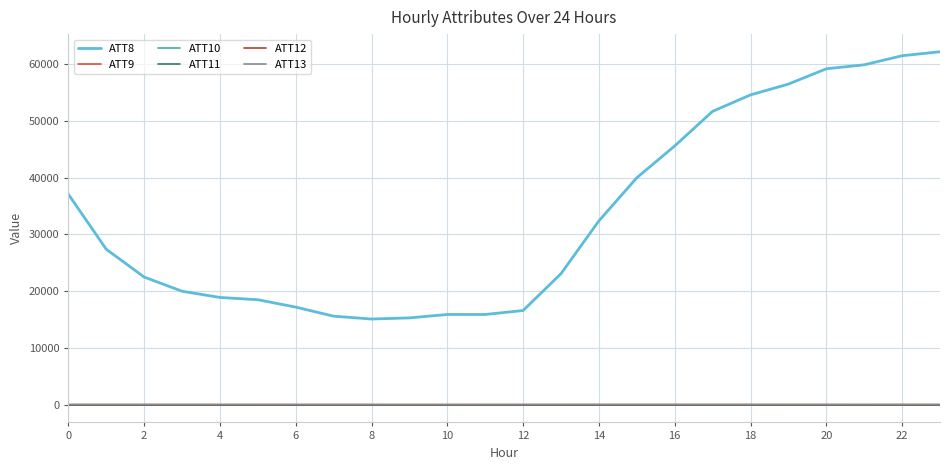

Reading left to right, list all the values displayed in this chart.

ATT8: 37100.0	27400.0	22500.0	20000.0	18900.0	18500.0	17200.0	15600.0	15100.0	15300.0	15900.0	15900.0	16600.0	23100.0	32400.0	40000.0	45600.0	51700.0	54600.0	56500.0	59200.0	59900.0	61500.0	62200.0
ATT9: -10.0	-10.0	-10.0	-10.0	-10.0	-10.0	-10.0	-10.0	-10.0	-10.0	-10.0	-10.0	-10.0	-10.0	-10.0	-10.0	-10.0	-10.0	-10.0	-10.0	-10.0	-10.0	-10.0	-10.0
ATT10: -10.0	-10.0	-10.0	-10.0	-10.0	-10.0	-10.0	-10.0	-10.0	-10.0	-10.0	-10.0	-10.0	-10.0	-10.0	-10.0	-10.0	-10.0	-10.0	-10.0	-10.0	-10.0	-10.0	-10.0
ATT11: -10.0	-10.0	-10.0	-10.0	-10.0	-10.0	-10.0	-10.0	-10.0	-10.0	-10.0	-10.0	-10.0	-10.0	-10.0	-10.0	-10.0	-10.0	-10.0	-10.0	-10.0	-10.0	-10.0	-10.0
ATT12: 3.7	2.8	3.5	4.2	4.4	4.0	4.6	4.8	4.7	4.2	4.5	4.9	5.4	7.5	9.1	9.3	9.2	11.1	10.7	11.0	10.6	10.0	10.5	10.2
ATT13: 43.8	39.7	39.2	39.3	38.4	37.4	36.4	37.5	36.6	33.5	34.8	35.6	35.4	35.9	35.1	35.6	35.9	35.7	35.0	32.8	32.3	31.0	35.2	39.3